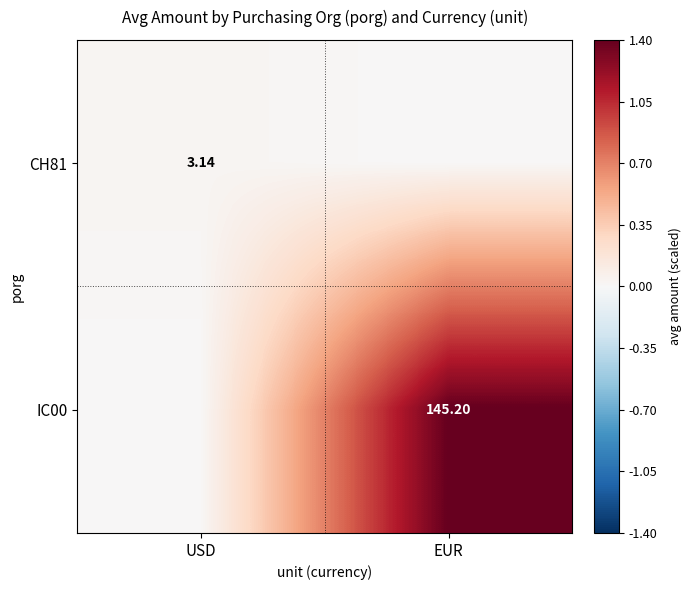

Count the IC00 values in the range 0 to 1.

1